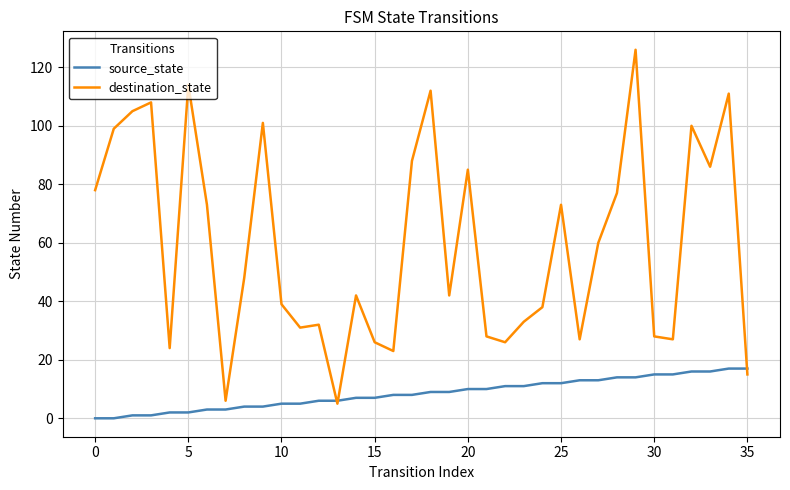

Which series has the largest total across all categories?

destination_state